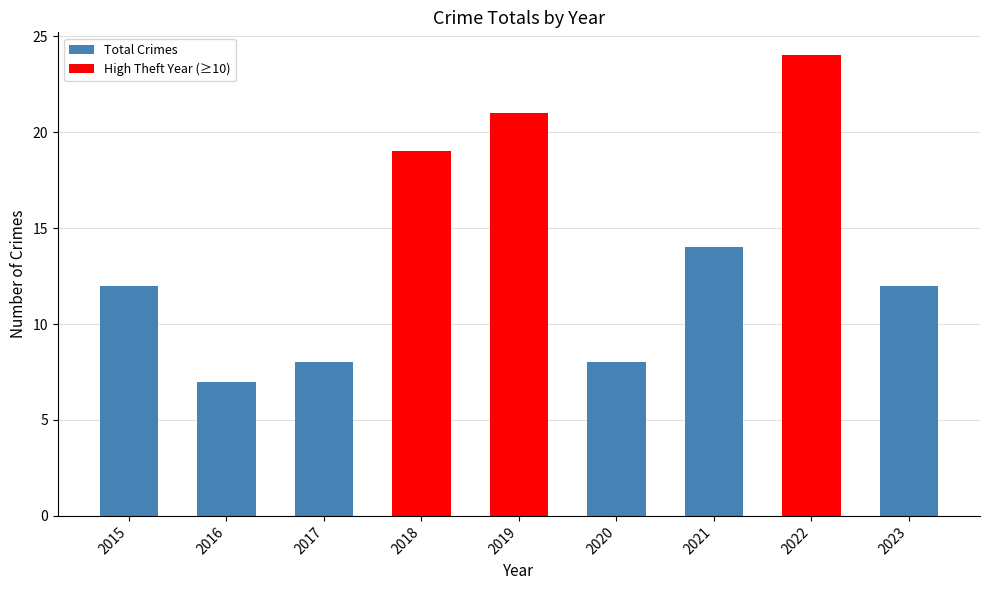

Are the bars horizontal?

No